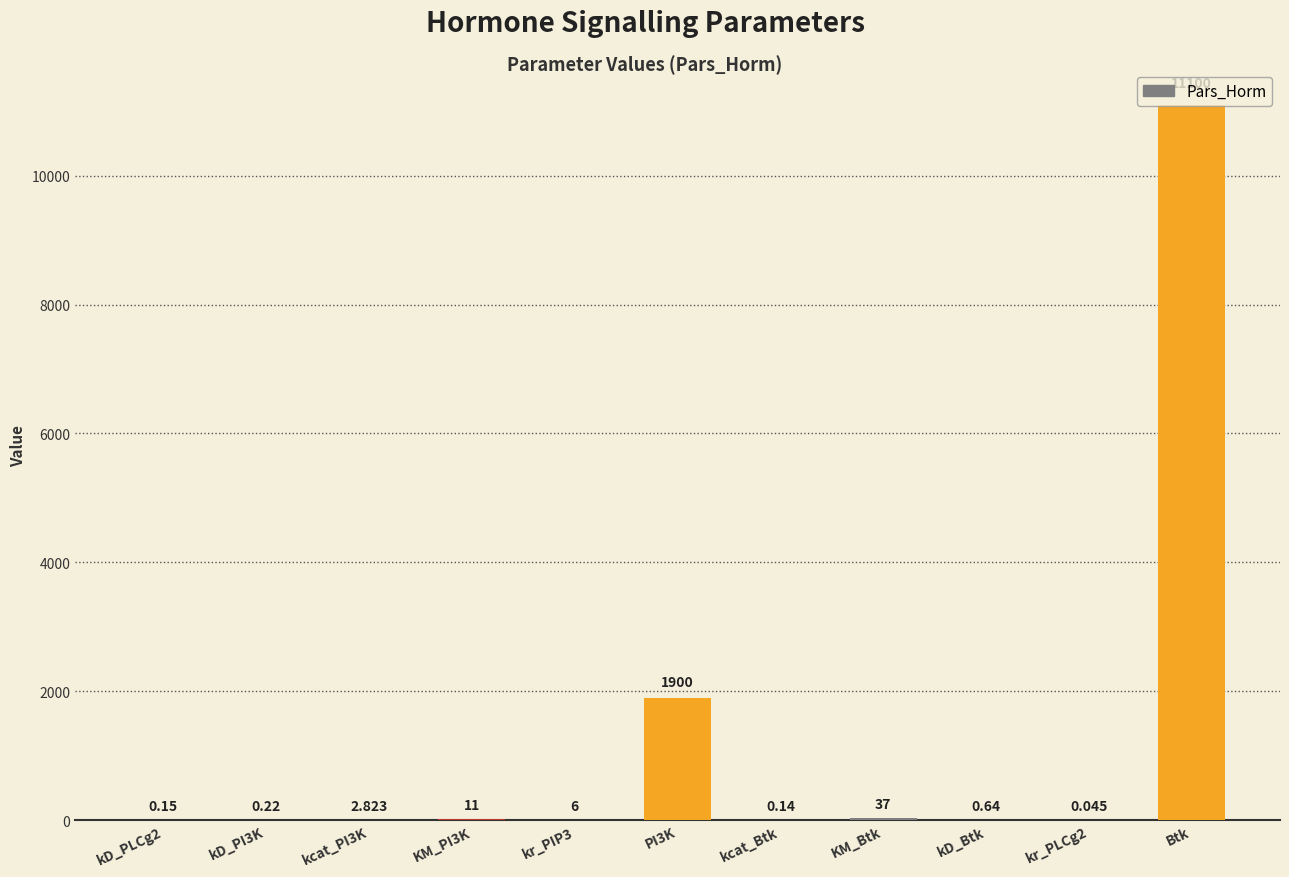

Reading left to right, transcribe all the data shown in this chart.

0.1	0.2	2.8	11.0	6.0	1900.0	0.1	37.0	0.6	0.0	11100.0